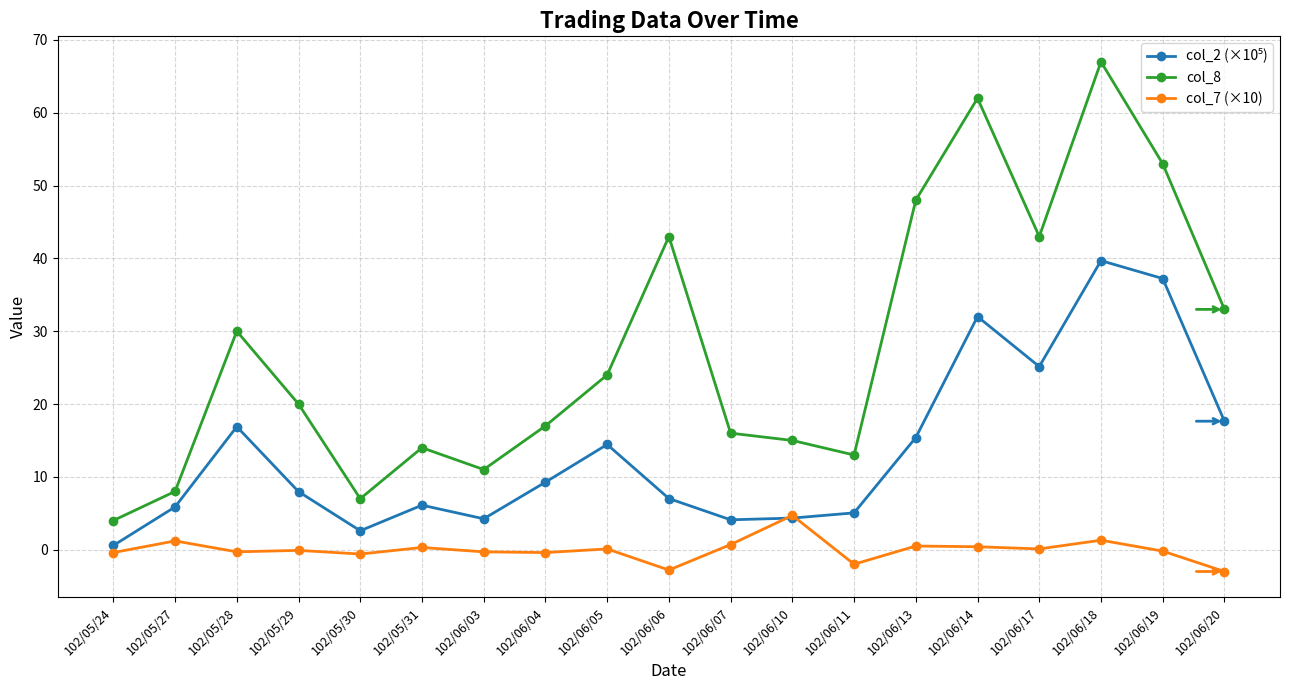

True or false: col_8 has a value of 8.4 at 102/06/07.

False